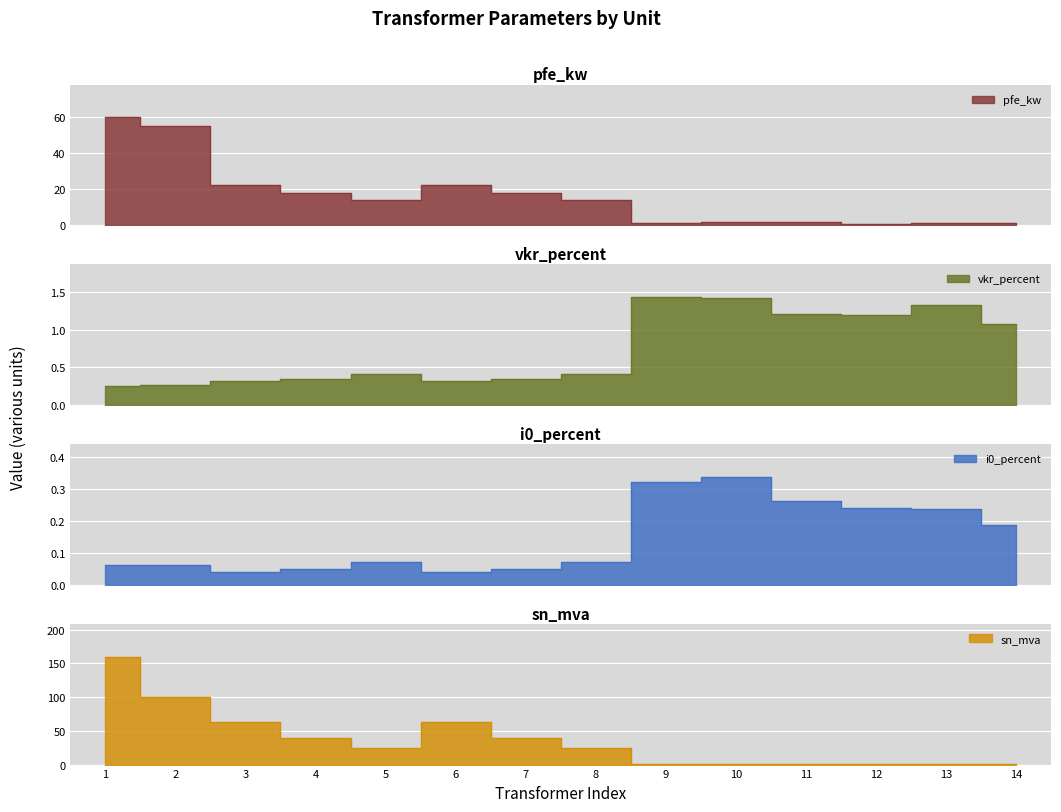

What is the approximate value of i0_percent at 2?

0.1